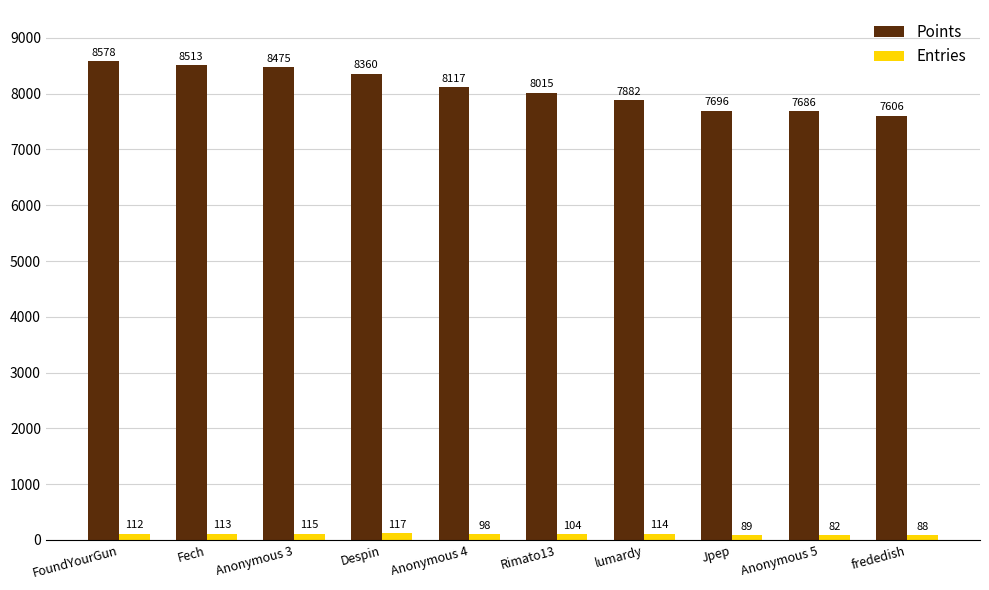

Reading left to right, what are all the values shown in this chart?

Points: 8578	8513	8475	8360	8117	8015	7882	7696	7686	7606
Entries: 112	113	115	117	98	104	114	89	82	88